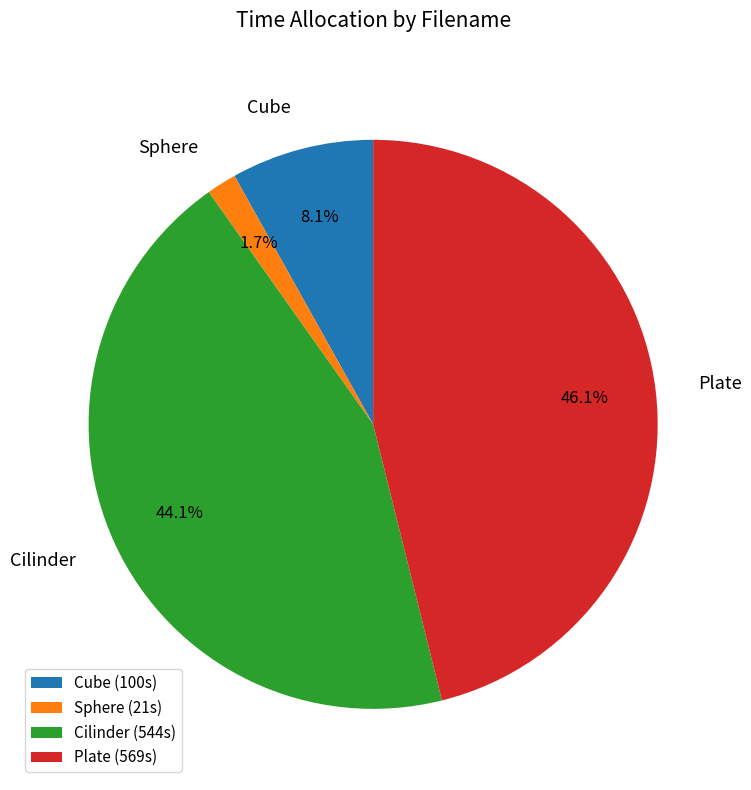

What portion of the pie excludes Plate?

53.9%